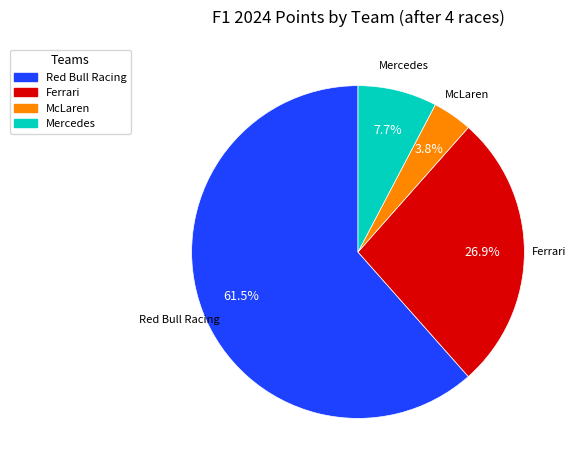

How many slices are in this pie chart?

4